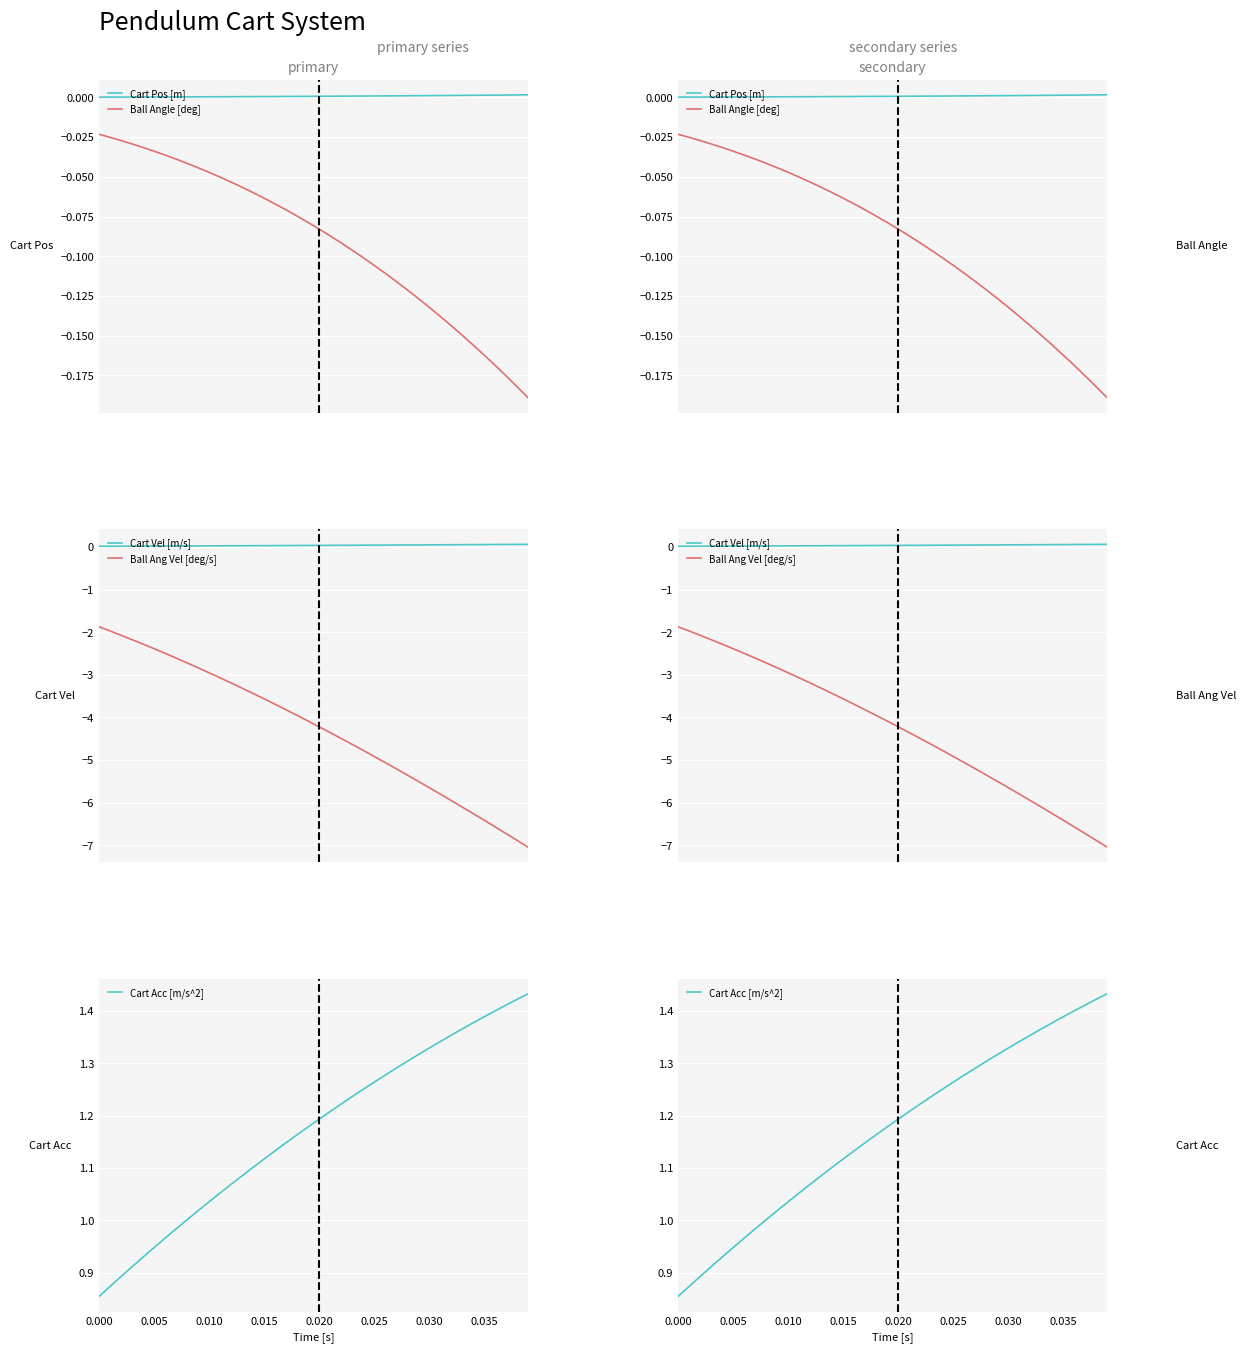

Reading left to right, extract all data points from this chart.

Cart Pos [m]: 0.0	0.0	0.0	0.0	0.0	0.0	0.0	0.0	0.0	0.0	0.0	0.0	0.0	0.0	0.0	0.0	0.0	0.0	0.0	0.0	0.0	0.0	0.0	0.0	0.0	0.0	0.0	0.0	0.0	0.0	0.0	0.0	0.0	0.0	0.0	0.0	0.0	0.0	0.0	0.0
Ball Angle [deg]: -0.0	-0.0	-0.0	-0.0	-0.0	-0.0	-0.0	-0.0	-0.0	-0.0	-0.0	-0.1	-0.1	-0.1	-0.1	-0.1	-0.1	-0.1	-0.1	-0.1	-0.1	-0.1	-0.1	-0.1	-0.1	-0.1	-0.1	-0.1	-0.1	-0.1	-0.1	-0.1	-0.1	-0.1	-0.2	-0.2	-0.2	-0.2	-0.2	-0.2
Cart Vel [m/s]: 0.0	0.0	0.0	0.0	0.0	0.0	0.0	0.0	0.0	0.0	0.0	0.0	0.0	0.0	0.0	0.0	0.0	0.0	0.0	0.0	0.0	0.0	0.0	0.0	0.0	0.0	0.0	0.0	0.0	0.0	0.0	0.1	0.1	0.1	0.1	0.1	0.1	0.1	0.1	0.1
Ball Ang Vel [deg/s]: -1.9	-2.0	-2.1	-2.2	-2.3	-2.4	-2.5	-2.6	-2.7	-2.8	-2.9	-3.1	-3.2	-3.3	-3.4	-3.6	-3.7	-3.8	-3.9	-4.1	-4.2	-4.4	-4.5	-4.6	-4.8	-4.9	-5.1	-5.2	-5.3	-5.5	-5.6	-5.8	-5.9	-6.1	-6.3	-6.4	-6.6	-6.7	-6.9	-7.0
Cart Acc [m/s^2]: 0.9	0.9	0.9	0.9	0.9	0.9	1.0	1.0	1.0	1.0	1.0	1.1	1.1	1.1	1.1	1.1	1.1	1.1	1.2	1.2	1.2	1.2	1.2	1.2	1.2	1.3	1.3	1.3	1.3	1.3	1.3	1.3	1.4	1.4	1.4	1.4	1.4	1.4	1.4	1.4